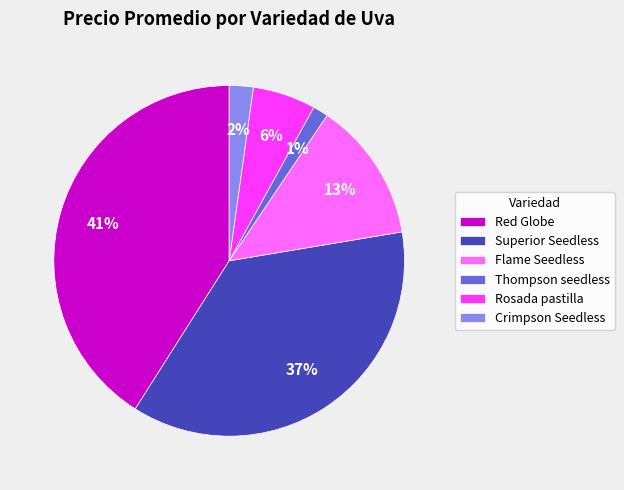

The Thompson seedless slice represents 1% of the pie. True or false?

True